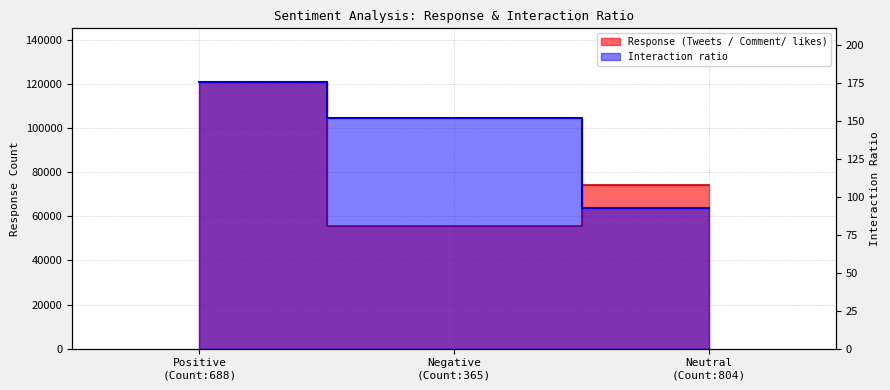

What is the label of the 2nd point from the right?

Negative (Count:365)